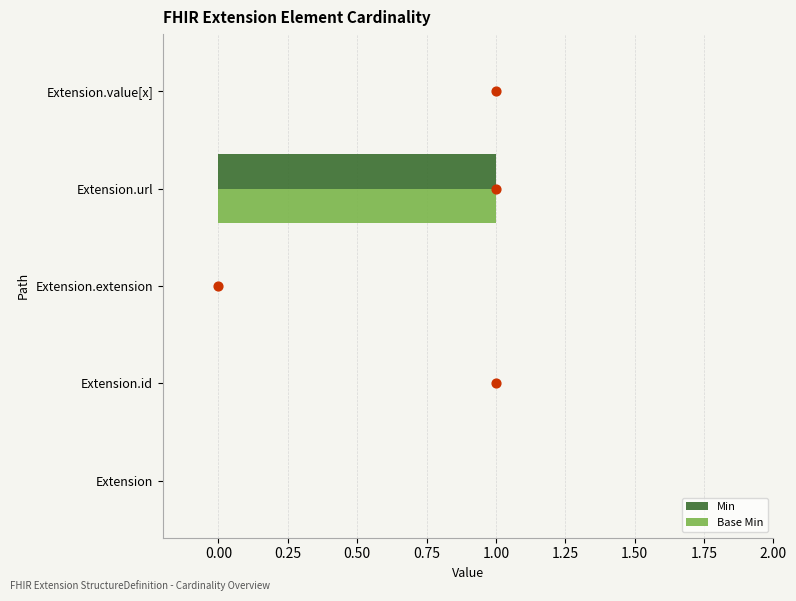

Which series has the largest total across all categories?

Min